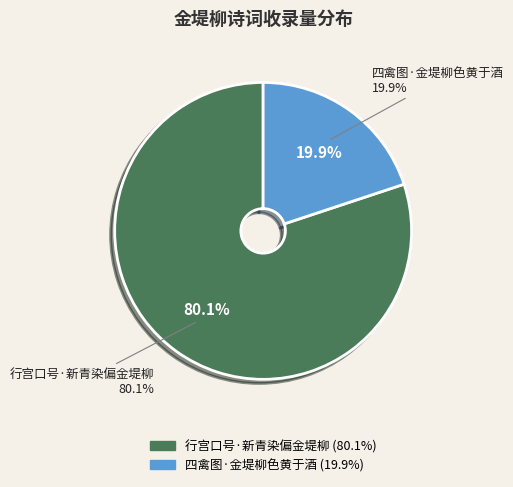

Which slice represents more than half of the pie?

行宫口号·新青染偏金堤柳